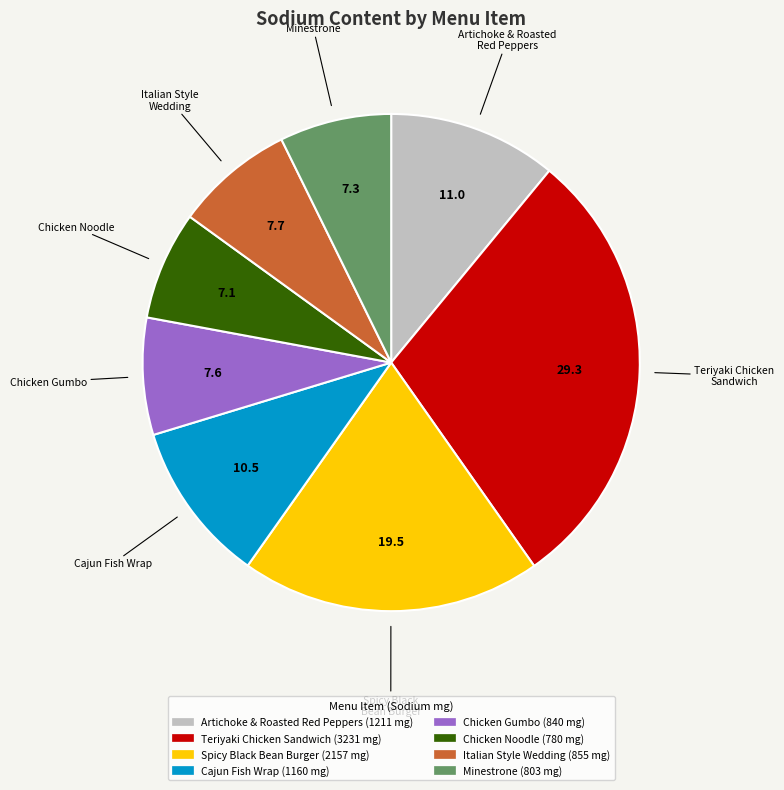

Count the number of slices in the pie.

8